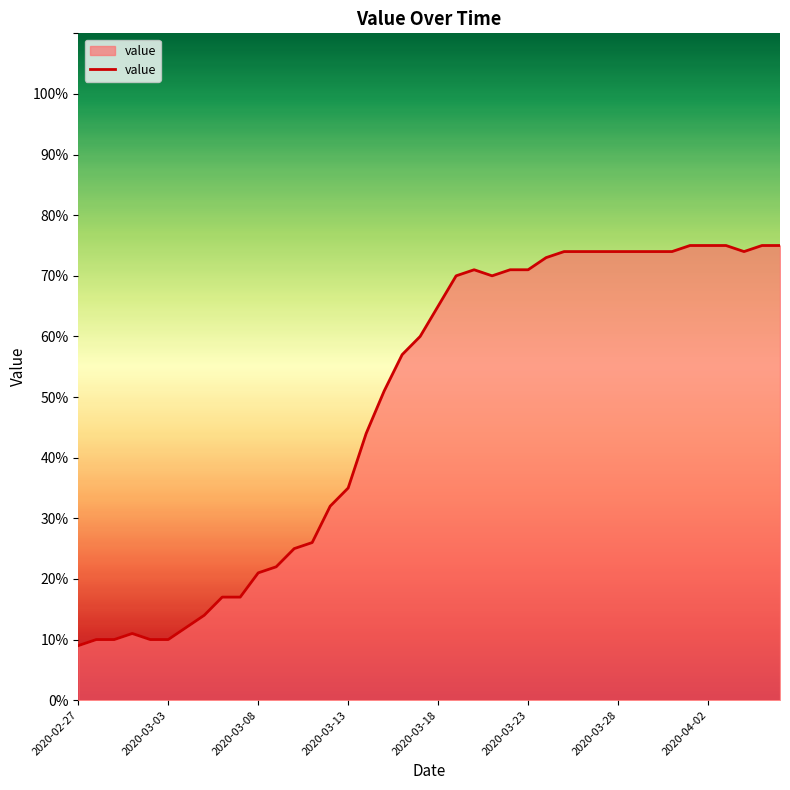

What is the maximum value shown in the chart?

75